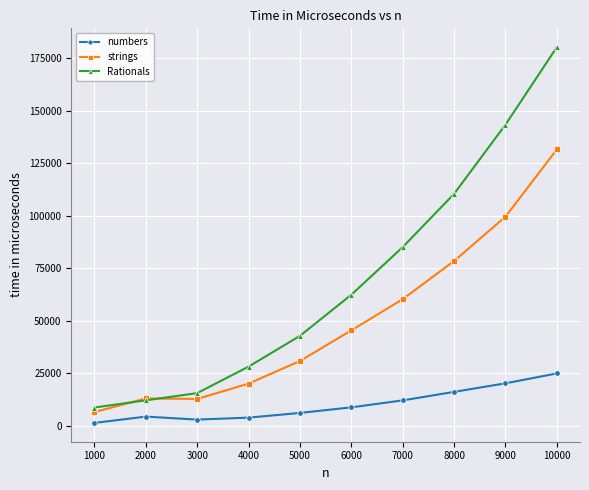

Rank the series by their average value, from lowest to highest.

numbers, strings, Rationals